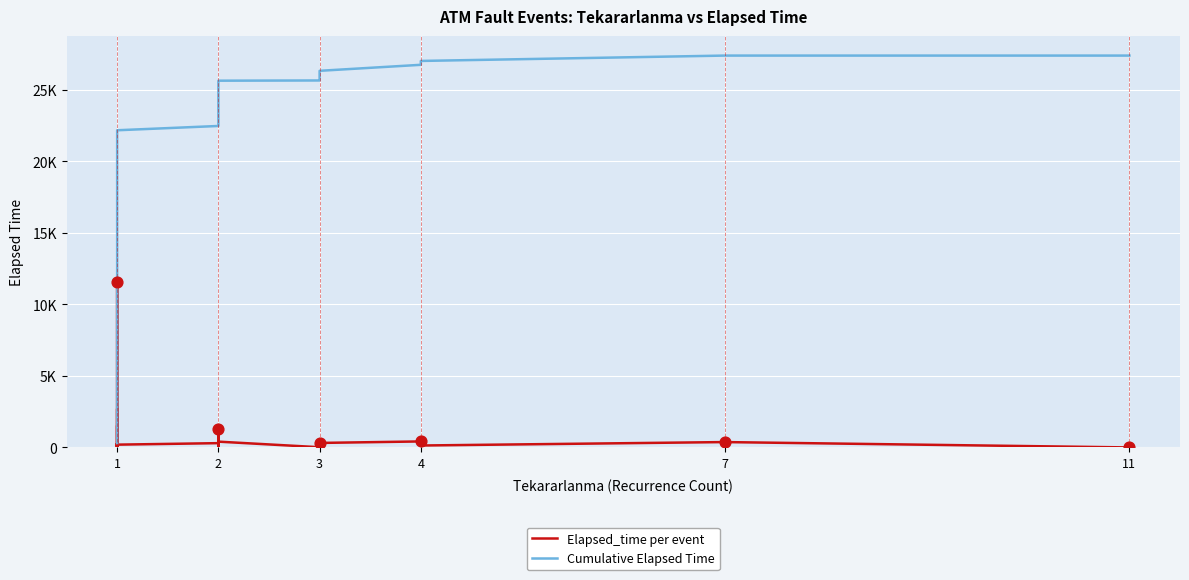

Which series reaches the maximum Y coordinate?

Cumulative Elapsed Time